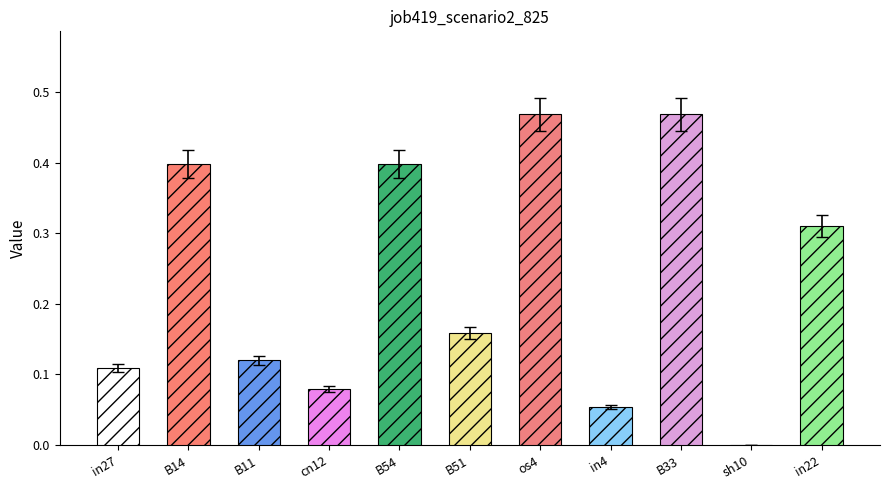

Rank the categories by value from highest to lowest.

os4, B33, B14, B54, in22, B51, B11, in27, cn12, in4, sh10